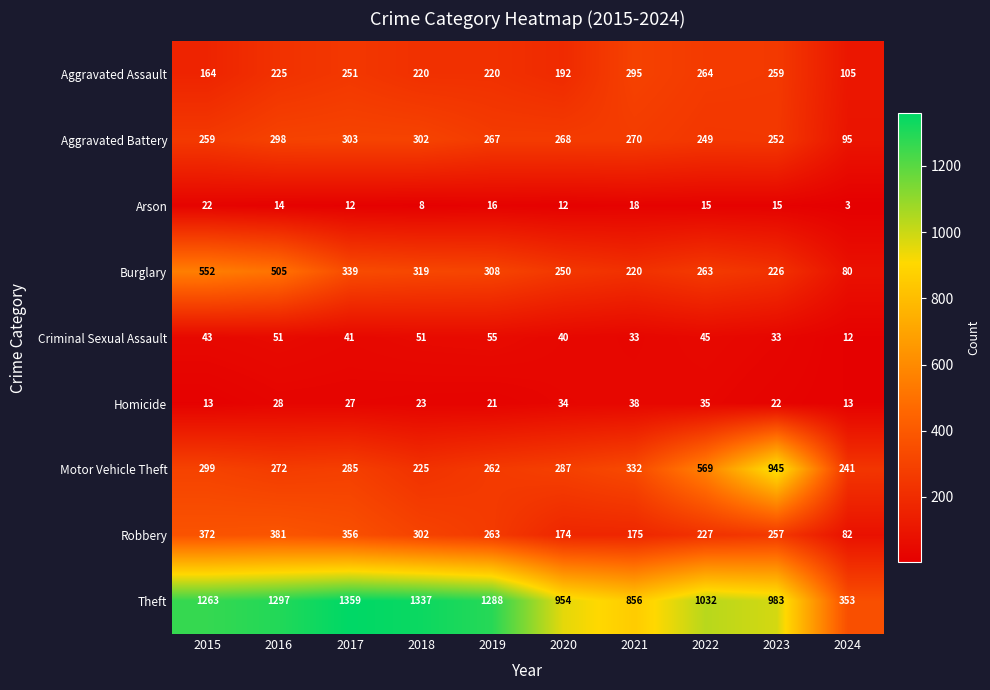

How many data points does each series have?

10